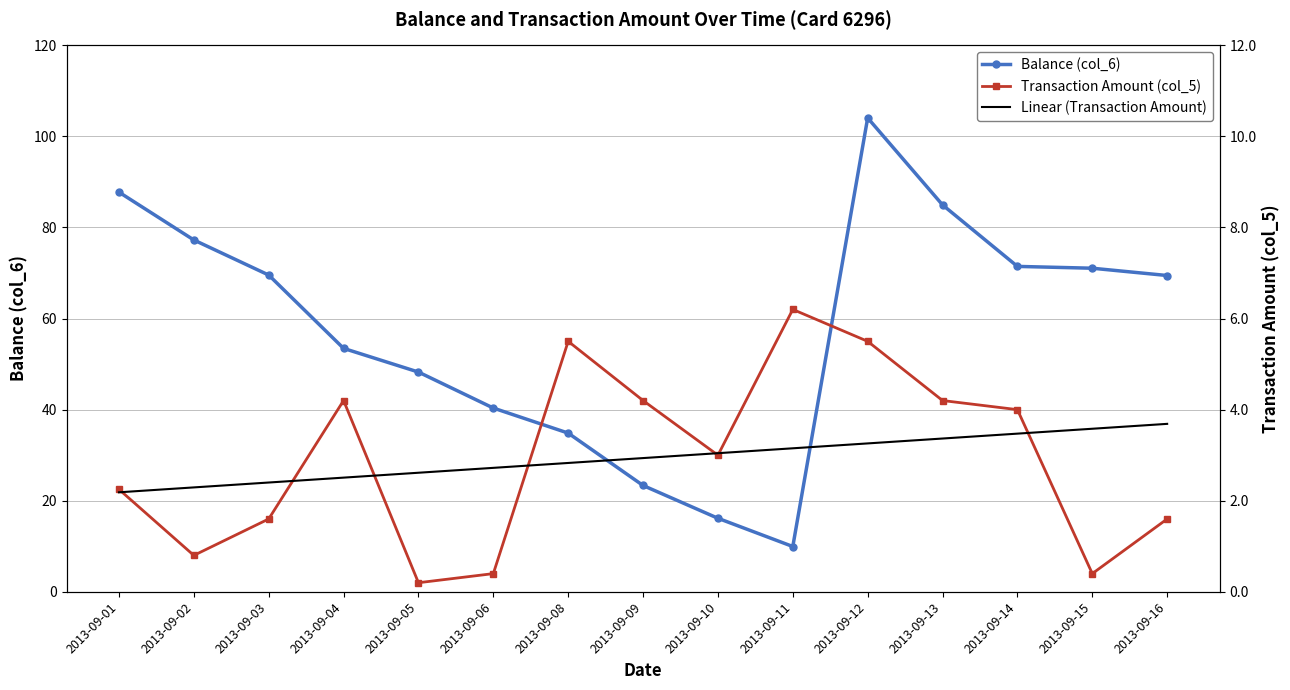

Is it true that Balance (col_6) equals 71.0 at 2013-09-15?

True